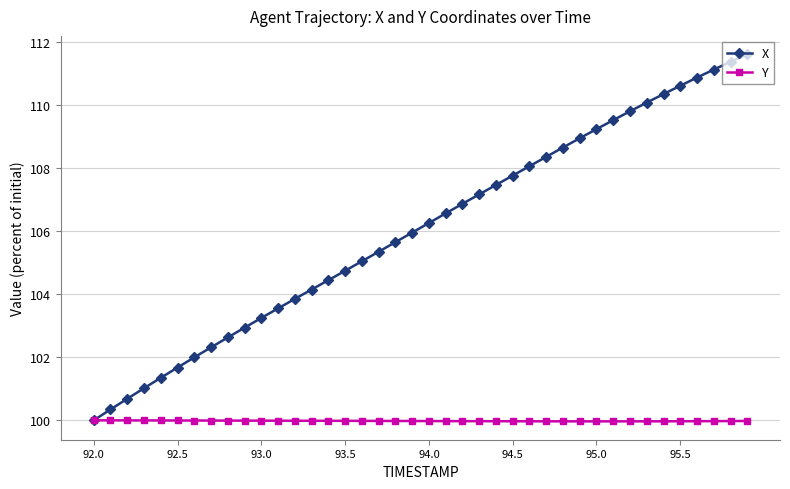

True or false: X has more than 1 points higher than both neighbors.

False